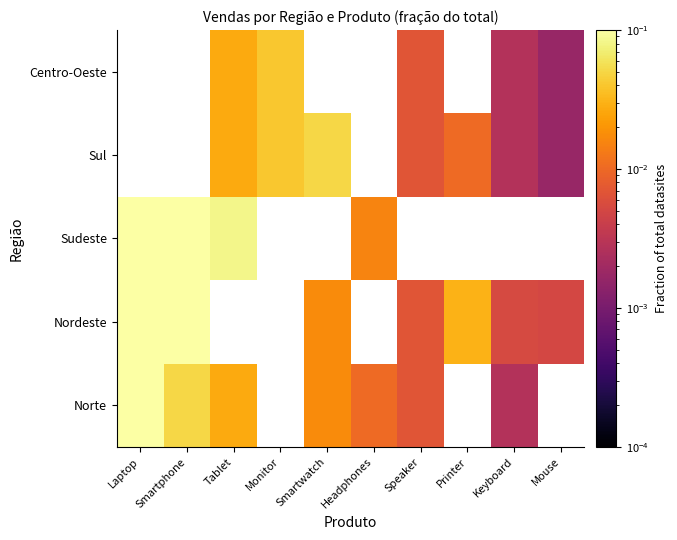

What is the difference between the maximum and minimum values in the Nordeste series?

0.1